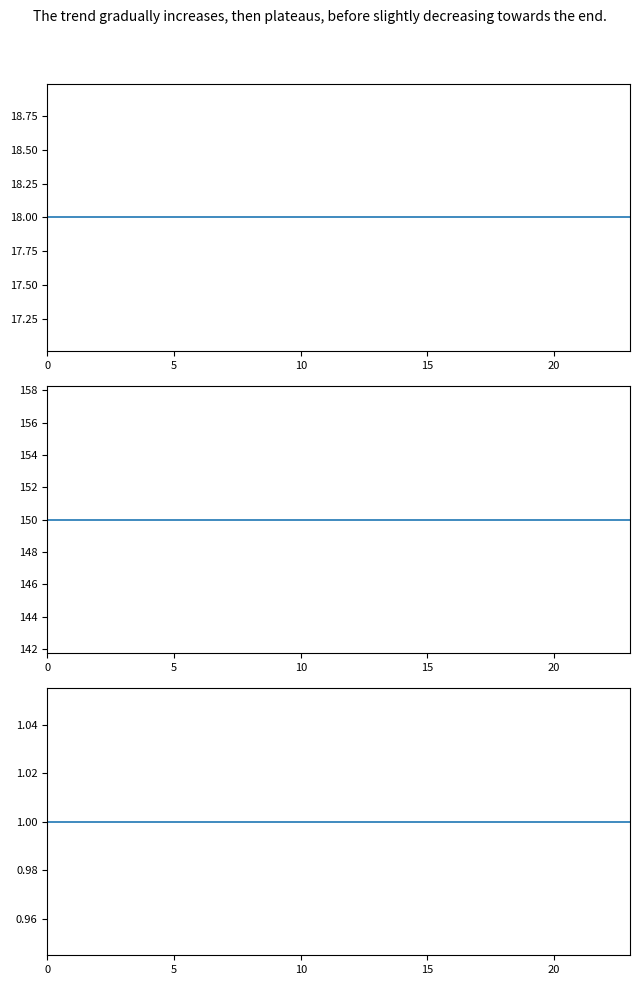

Which series has the largest total across all categories?

WD